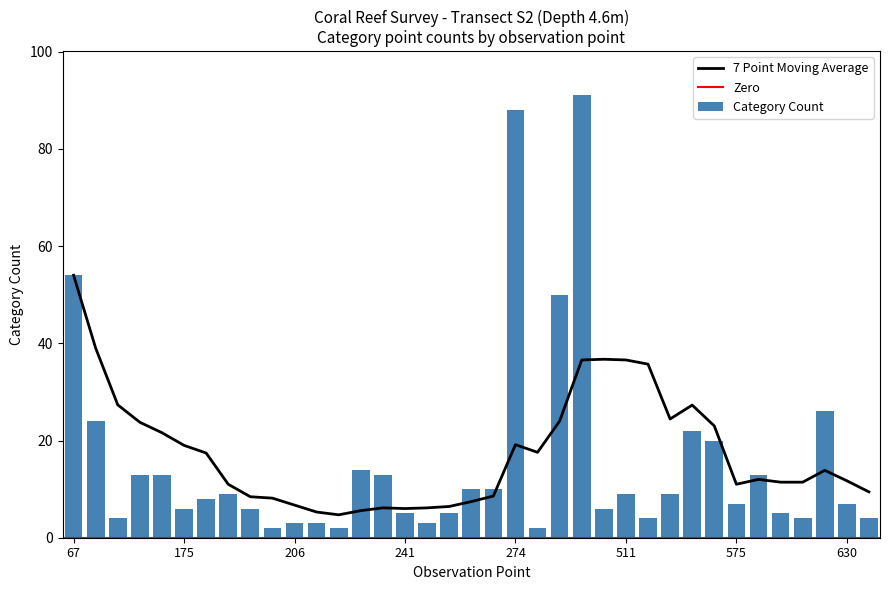

What is the sum of all values?

574